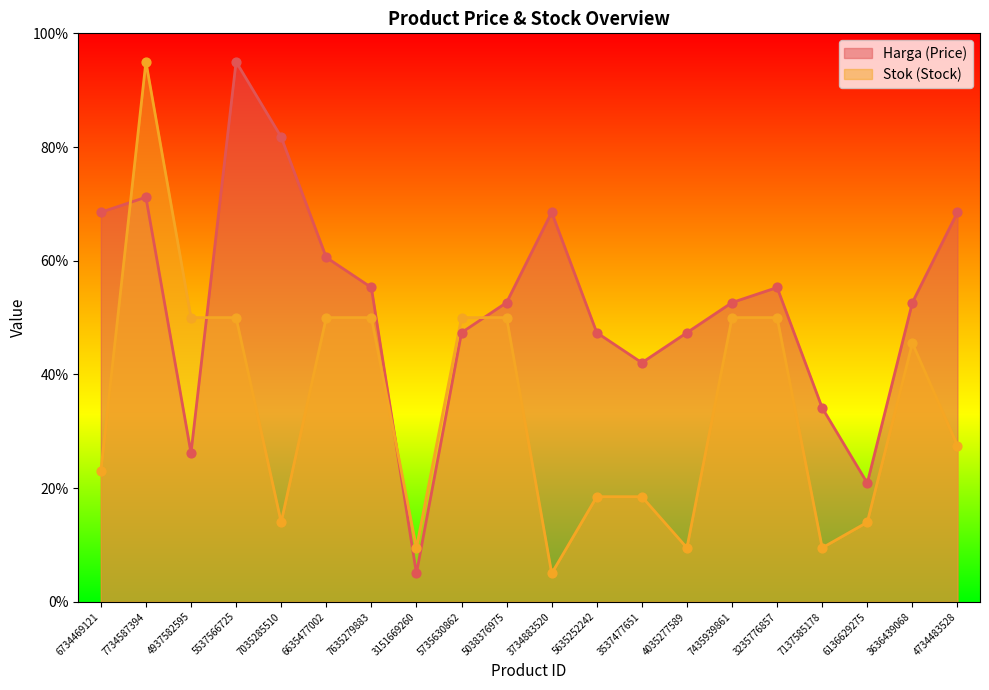

At how many categories does at least one series exceed 33?

18